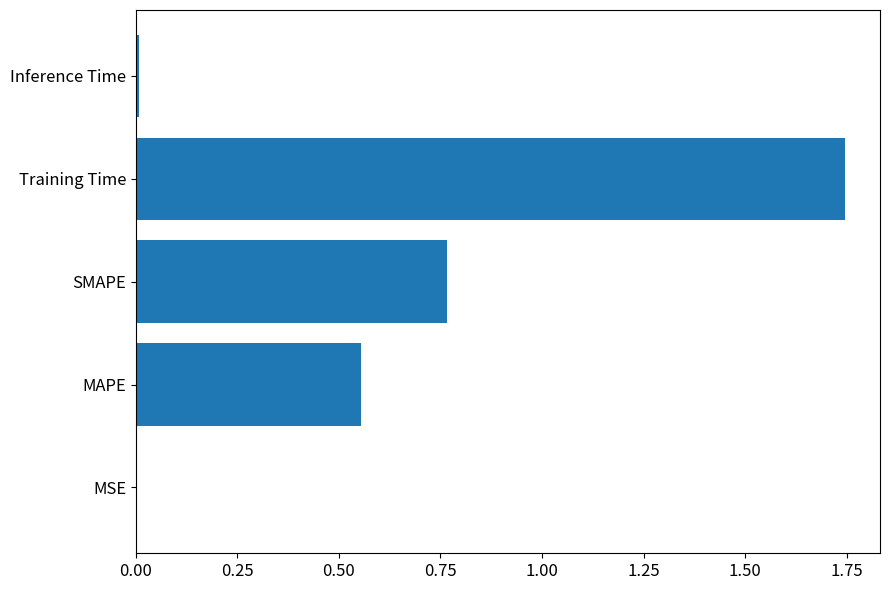

Which category has the highest value across all series?

Training Time